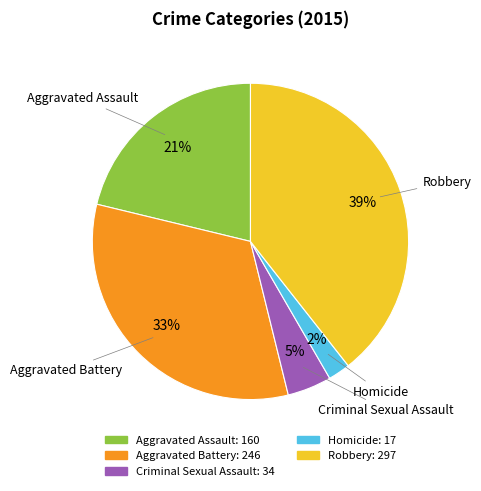

Which has a higher value, Criminal Sexual Assault or Aggravated Battery?

Aggravated Battery